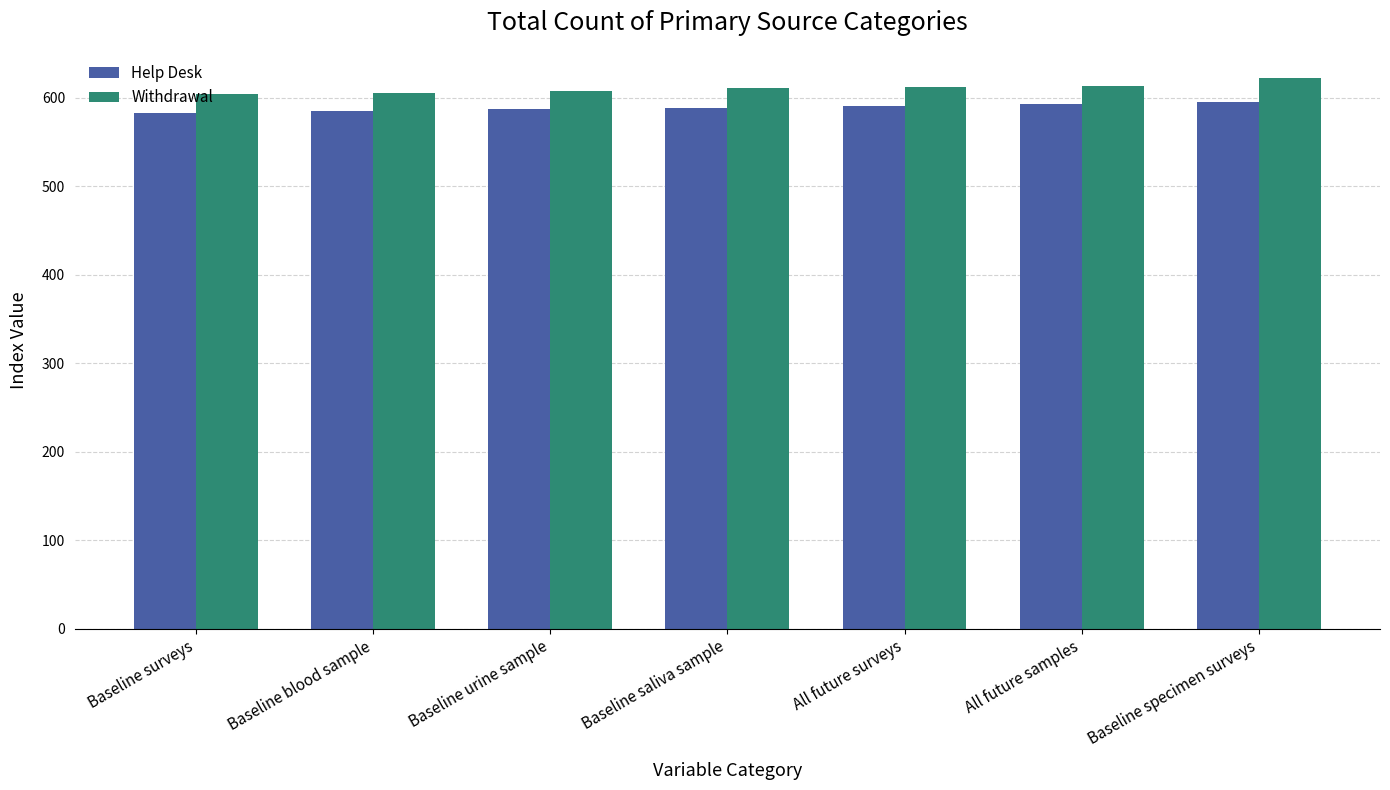

Is it true that Withdrawal equals 1079 at Baseline saliva sample?

False